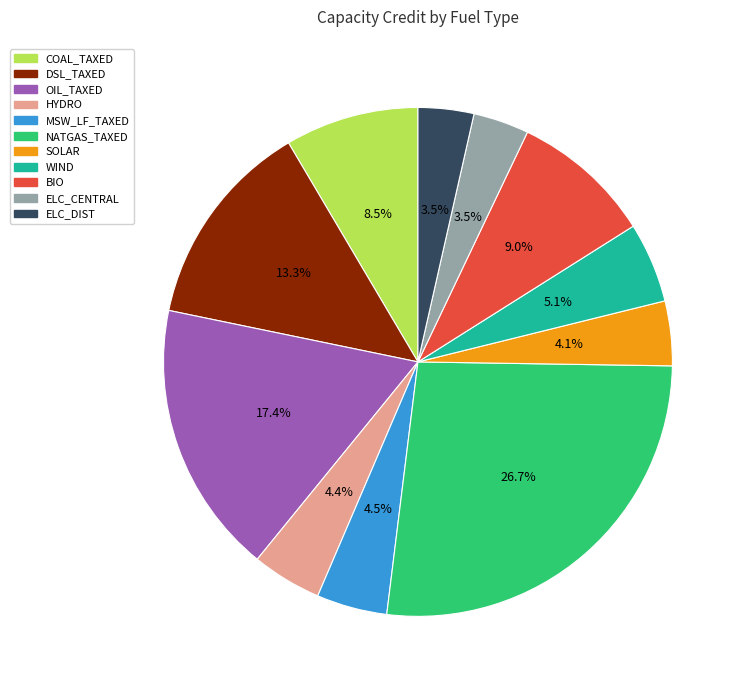

Which category has the biggest portion of the pie?

NATGAS_TAXED